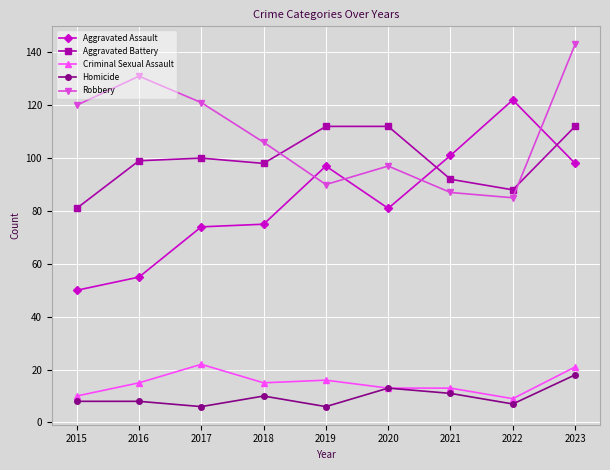

Where is the first local minimum for Homicide?

2017